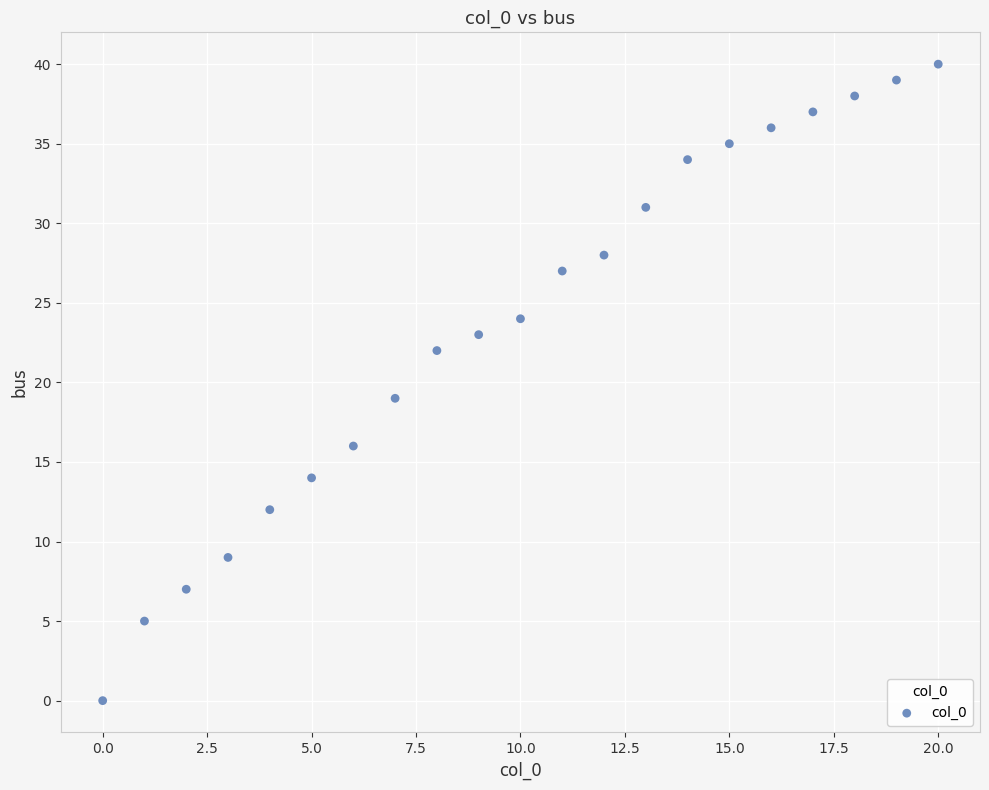

What Y value in the scatter plot is closest to 20?

19